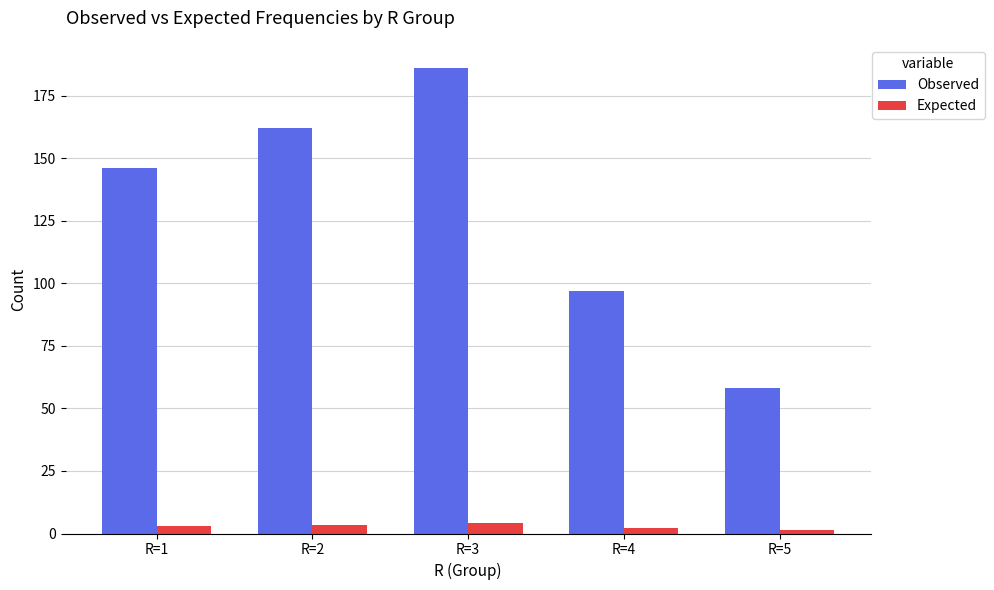

How many values in the Expected series are below 3?

2